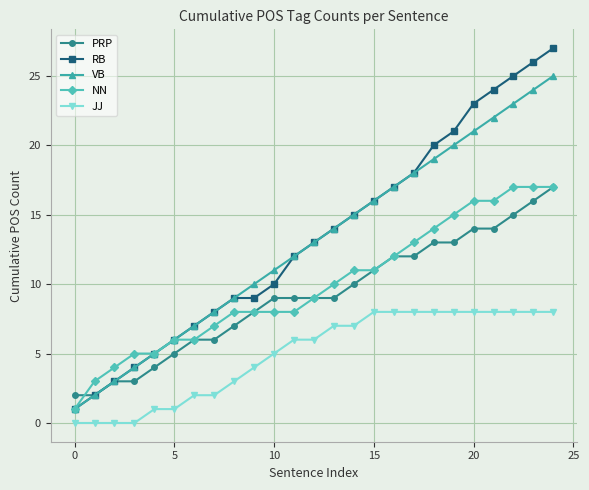

Which series has the widest spread of values?

RB